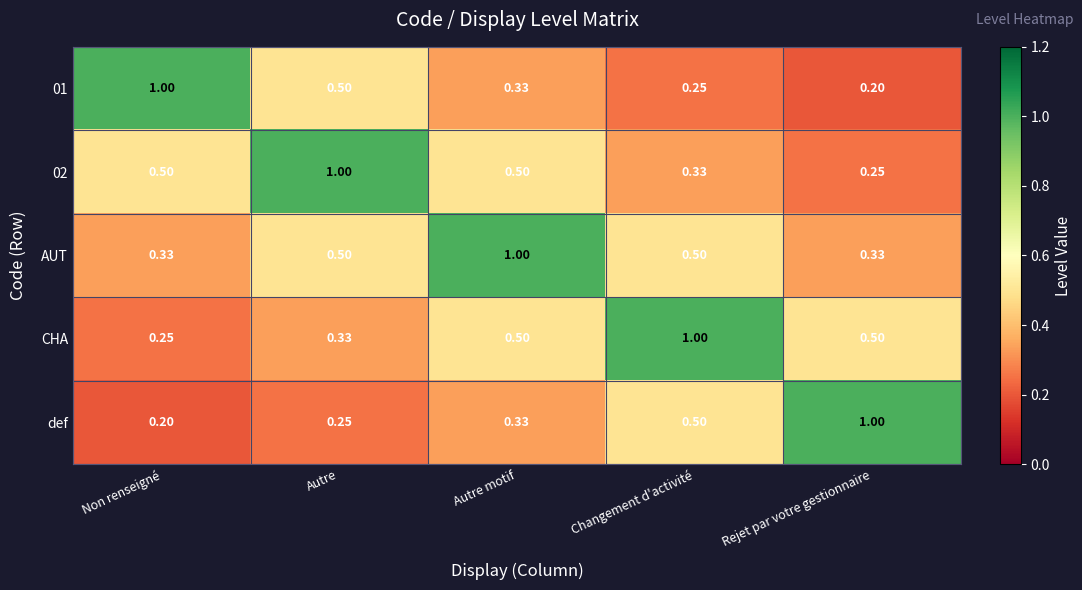

At which category is the sum across all series the highest?

Autre motif